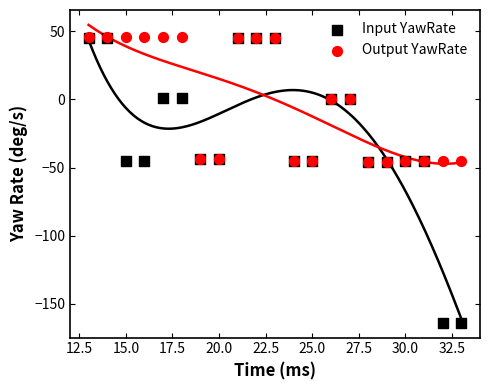

Which series has the largest Y range (max minus min)?

Input YawRate